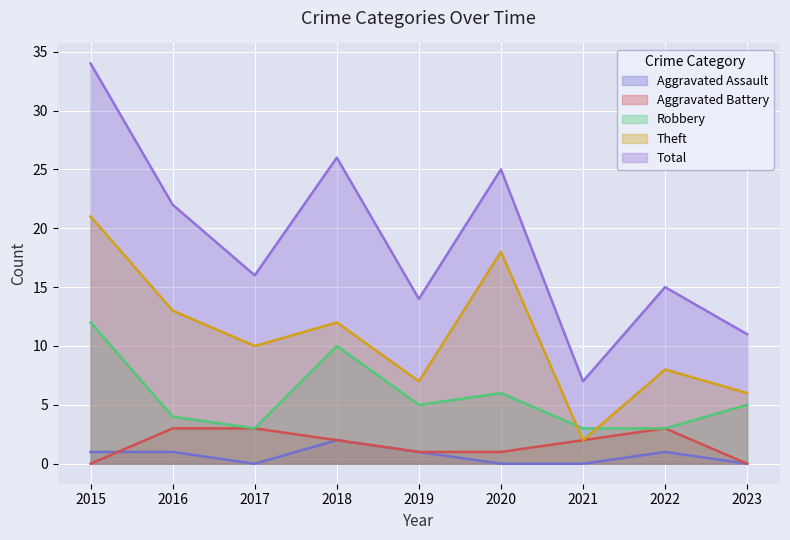

Rank the series at 2020 from highest to lowest value.

Total, Theft, Robbery, Aggravated Battery, Aggravated Assault